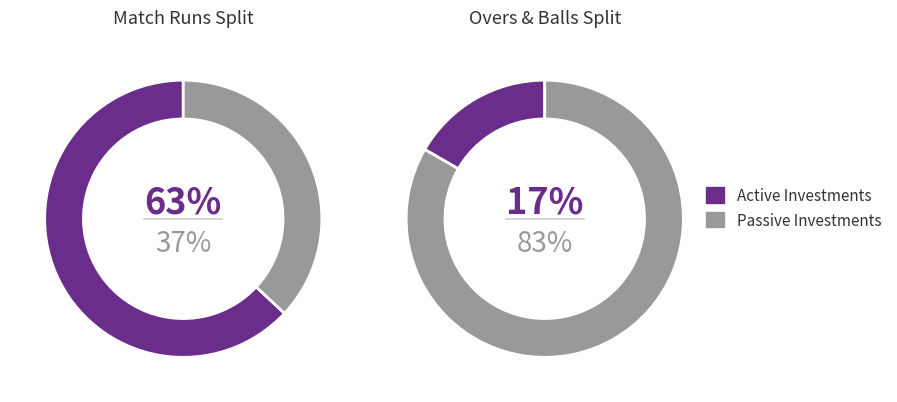

How many slices are in this pie chart?

2